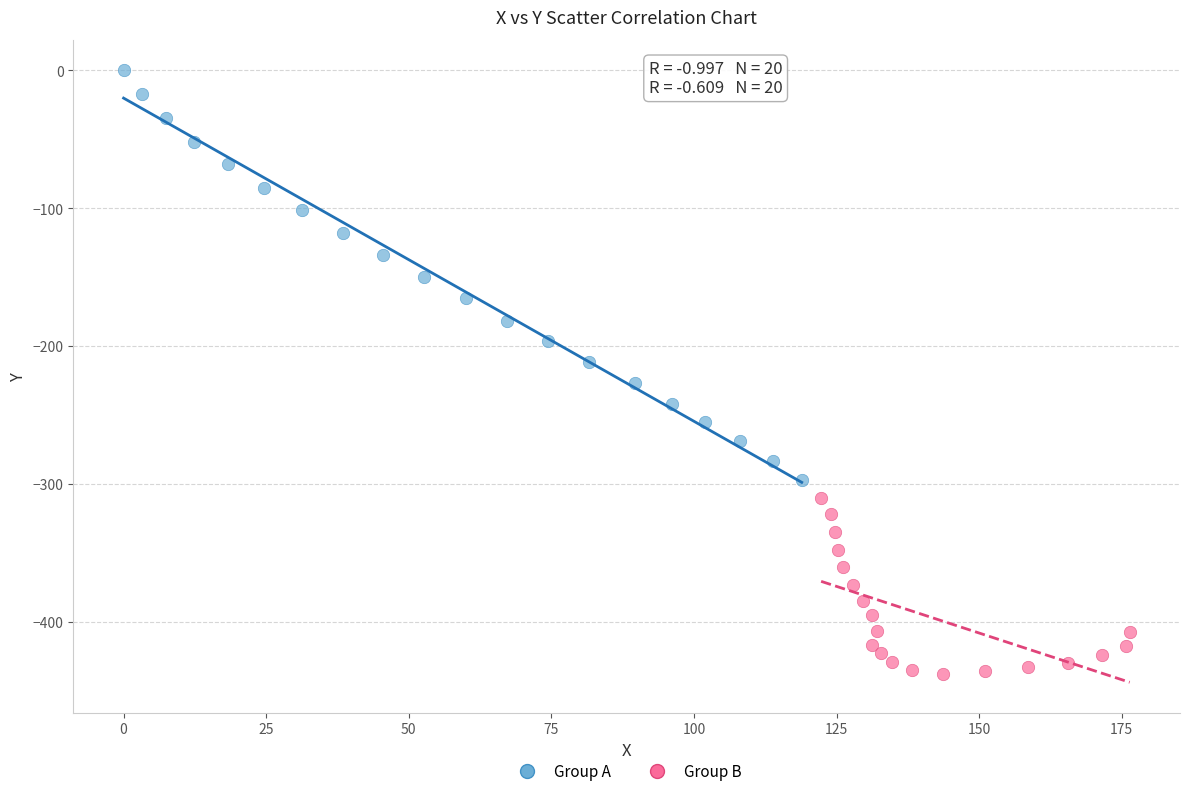

Which series reaches the maximum Y coordinate?

Group A